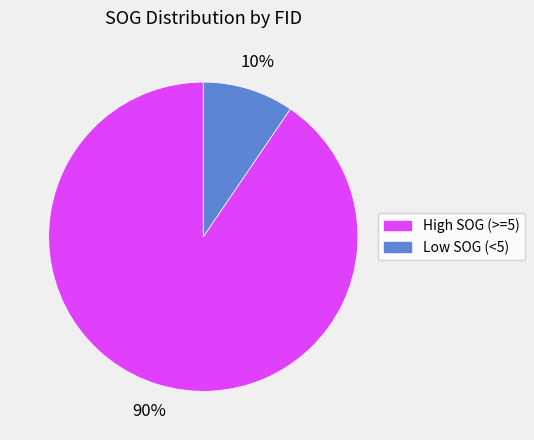

Rank the categories by value from highest to lowest.

High SOG (>=5), Low SOG (<5)